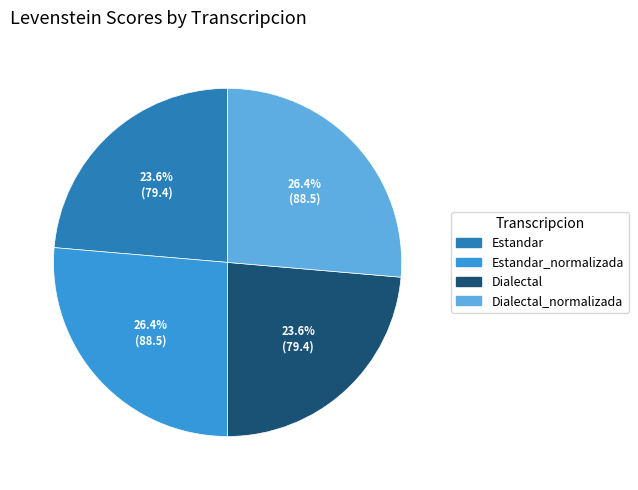

Is the sum of Estandar and Dialectal greater than half?

No